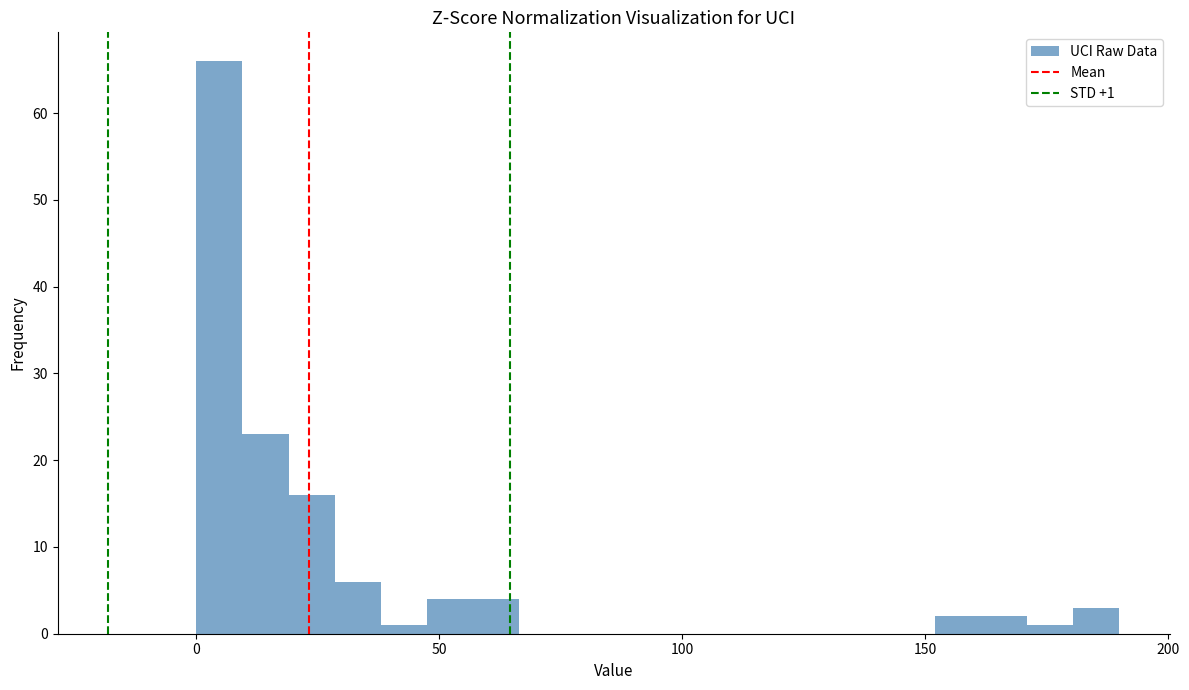

Around what value on the x-axis is the tallest bar? Give the approximate position of its centre, as read against the axis.

5